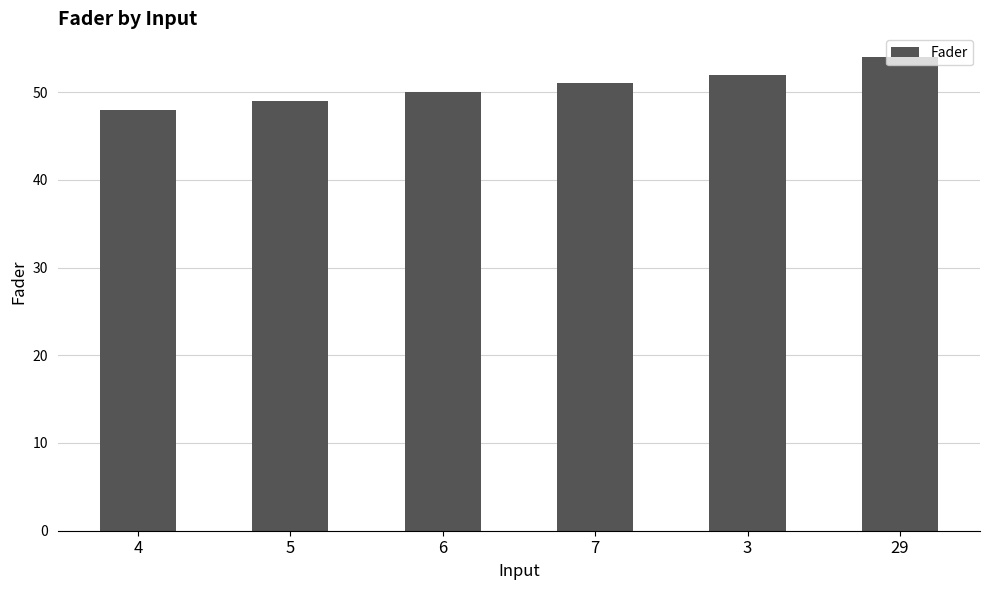

What is the change in value from 4 to 3?

+4